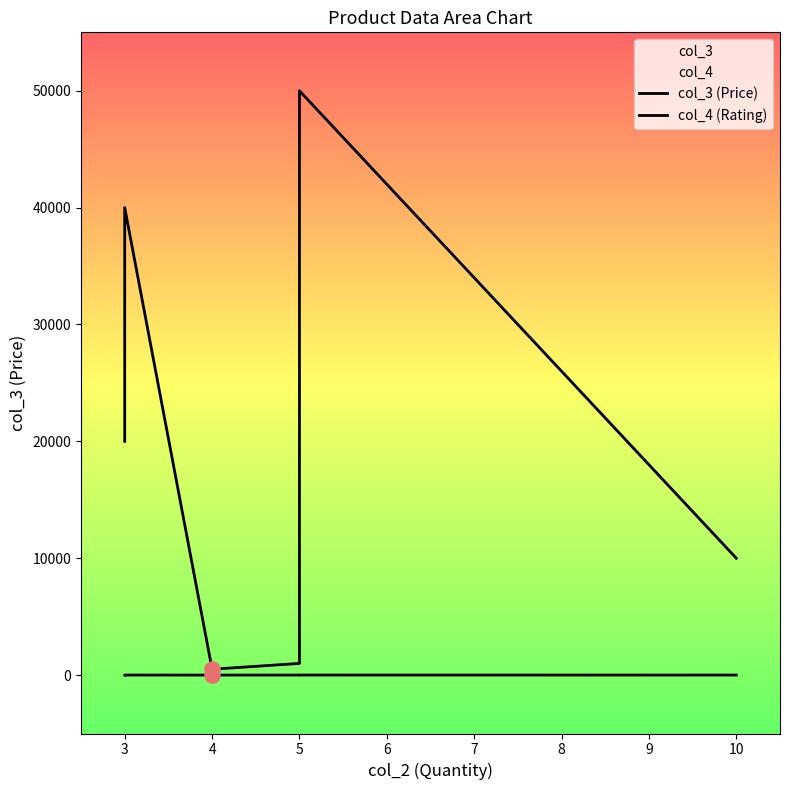

What is the total value across all series at 5?

1002